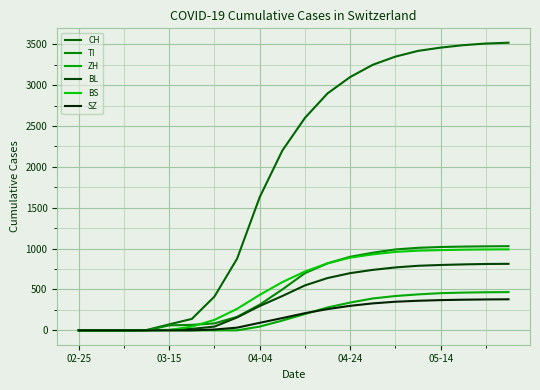

Reading right to left, extract all data points from this chart.

CH: 3520	3510	3490	3460	3420	3350	3250	3100	2900	2600	2200	1630	877	414	140	73	4	0	0	0
TI: 1030	1028	1025	1020	1010	990	950	900	820	700	500	314	165	85	67	61	0	0	0	0
ZH: 468	466	462	455	440	420	390	340	280	200	120	46	0	0	0	0	0	0	0	0
BL: 814	812	807	800	790	770	740	700	640	550	420	298	158	46	18	5	2	0	0	0
BS: 991	990	987	982	975	960	930	890	820	720	590	434	263	128	46	4	4	0	0	0
SZ: 380	378	375	370	362	350	330	300	260	210	150	92	33	10	0	0	0	0	0	0